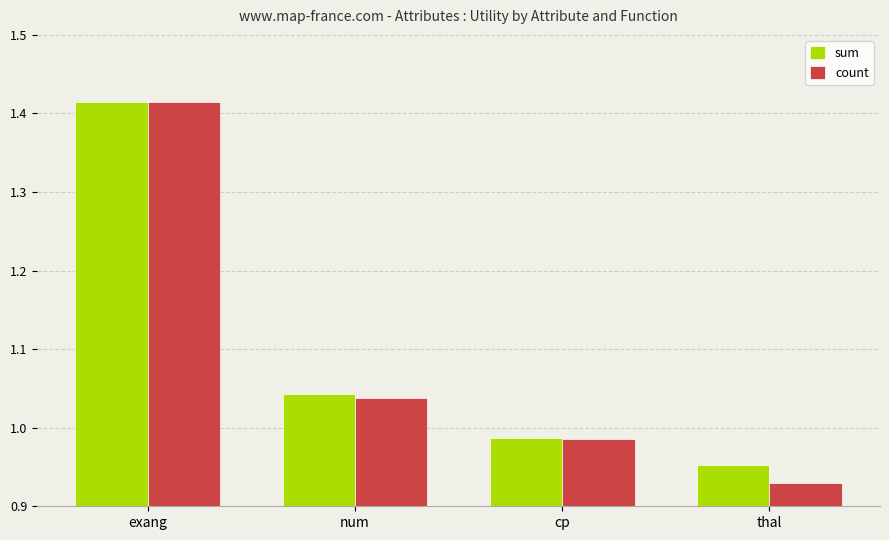

What is the total value across all series at thal?

1.9